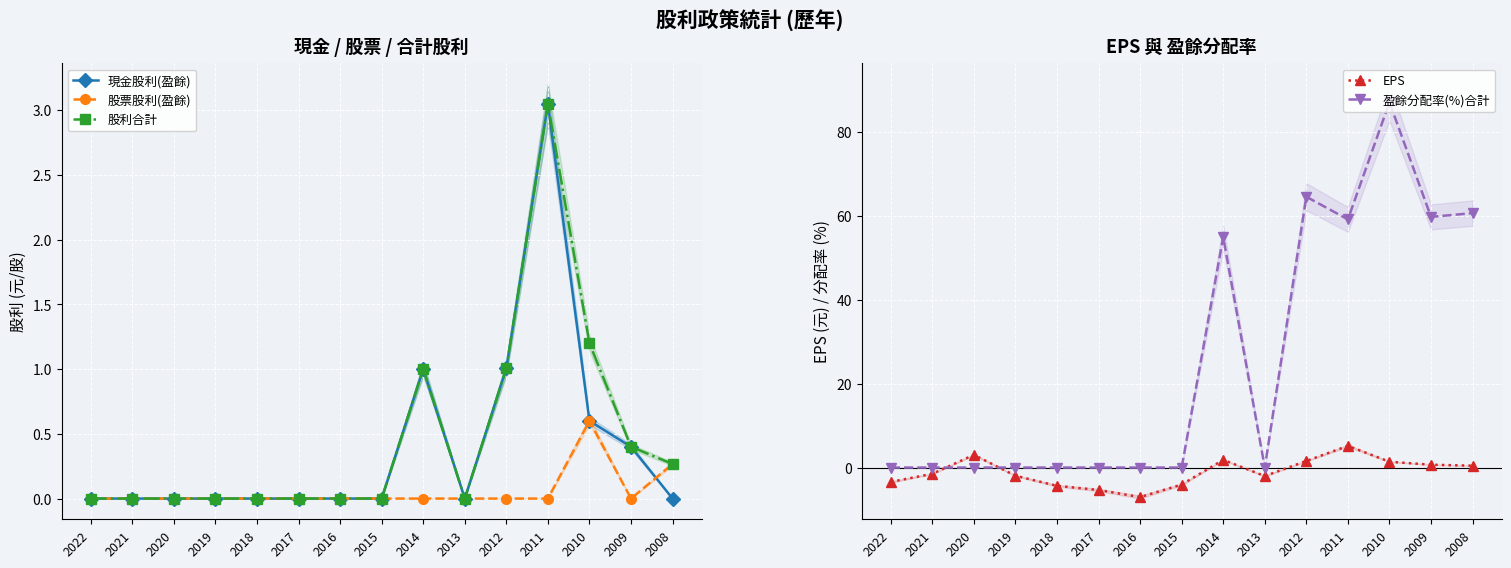

What is the average value of the 盈餘分配率(%)合計 series?

25.7